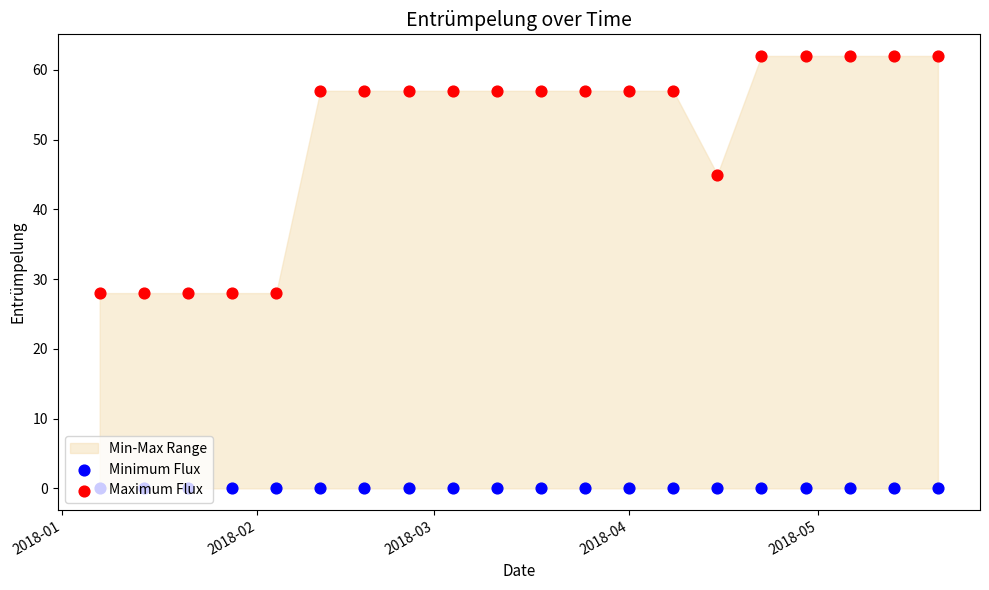

Is the value of Maximum Flux at 15 greater than the value of Minimum Flux at 8?

Yes